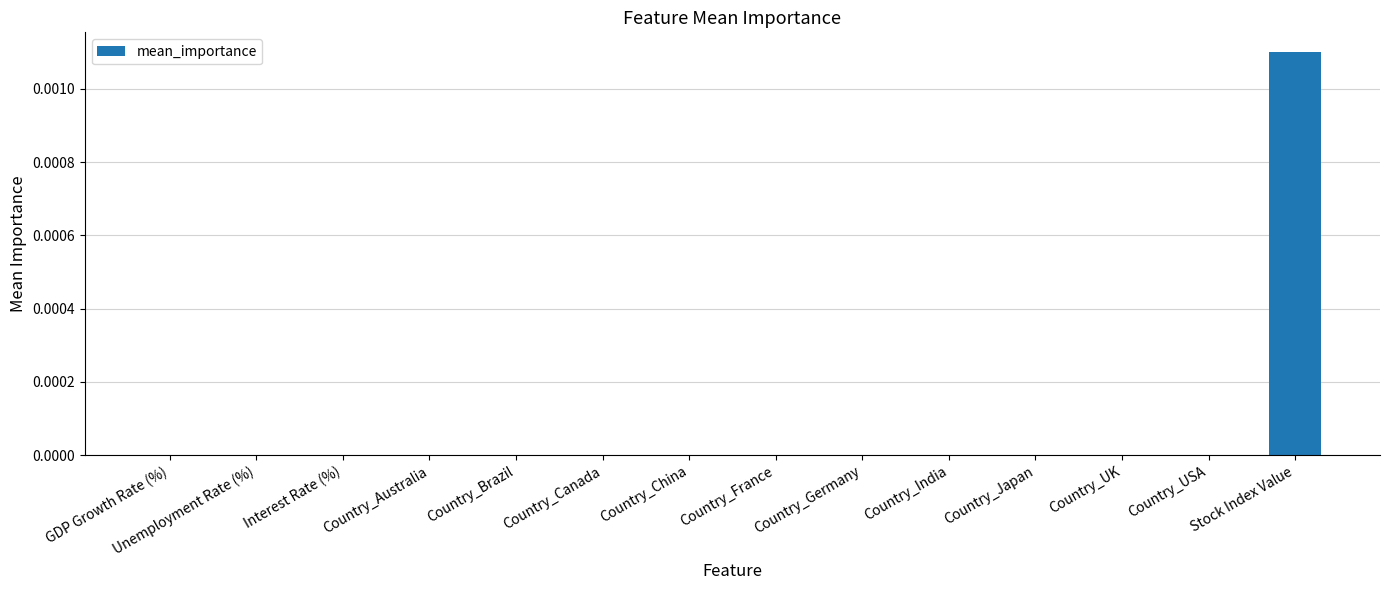

The value at Country_USA is 0.0. True or false?

True